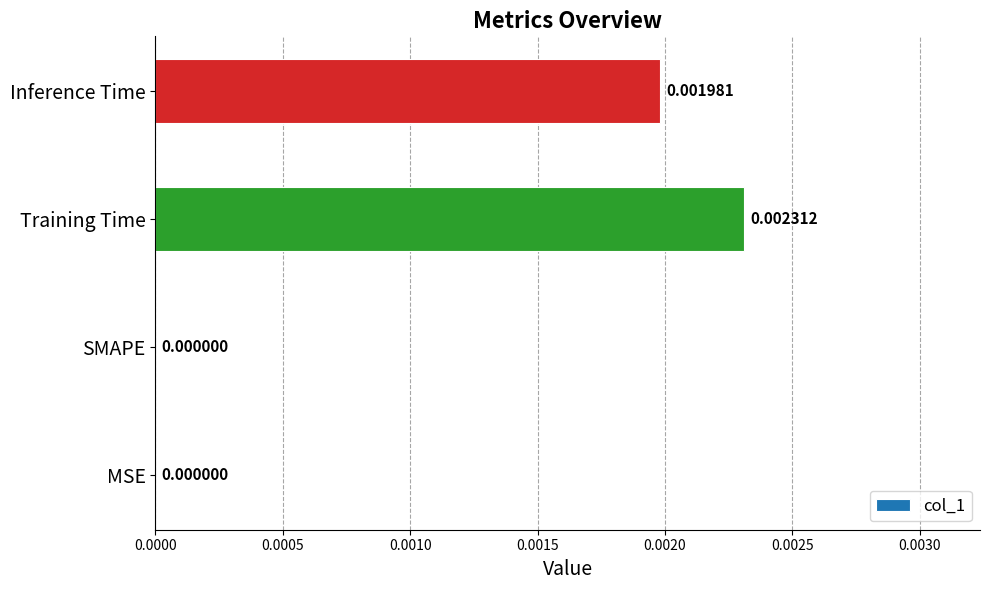

Which has a higher value, SMAPE or Inference Time?

Inference Time